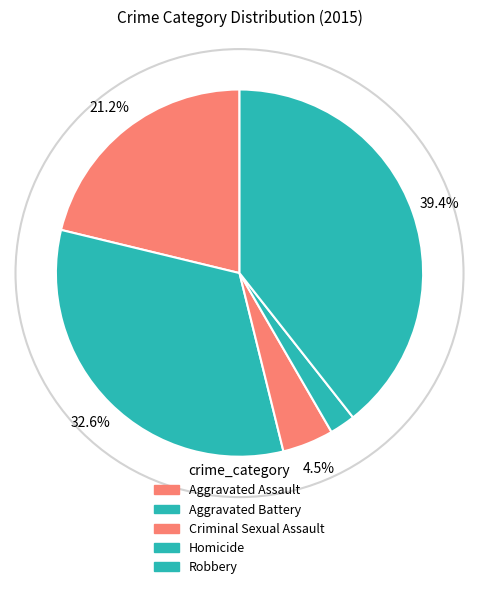

Is there any slice that represents more than half of the pie?

No